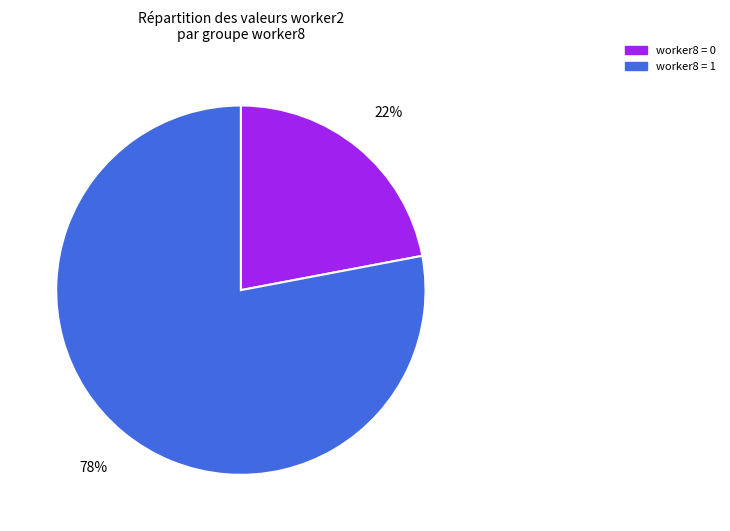

Is there any slice that represents more than half of the pie?

Yes